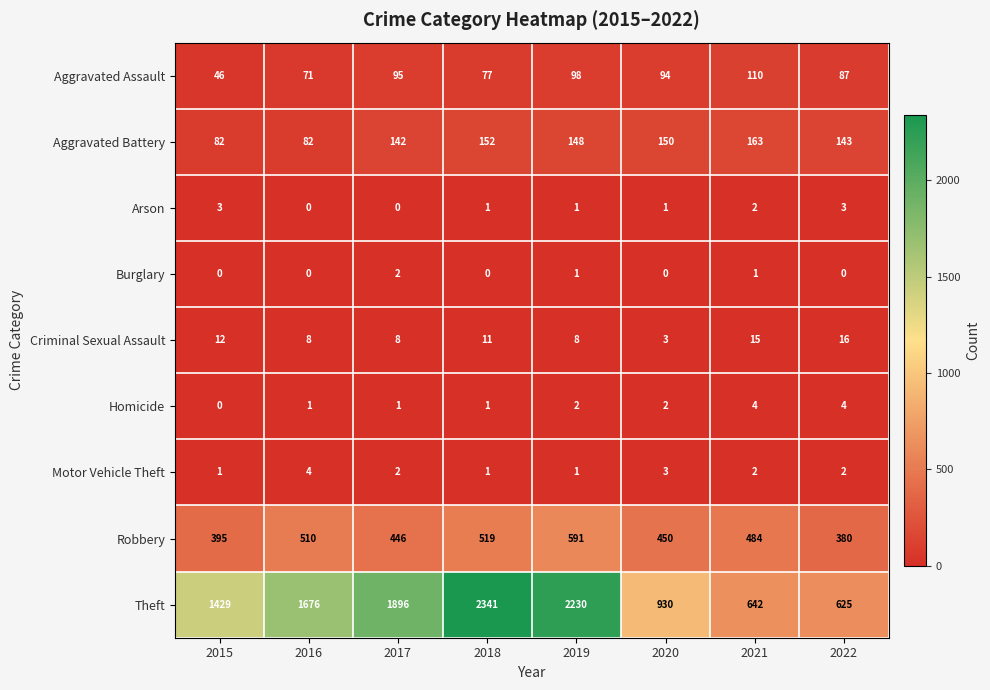

What is the difference between the maximum and second lowest values in the Aggravated Battery series?

81